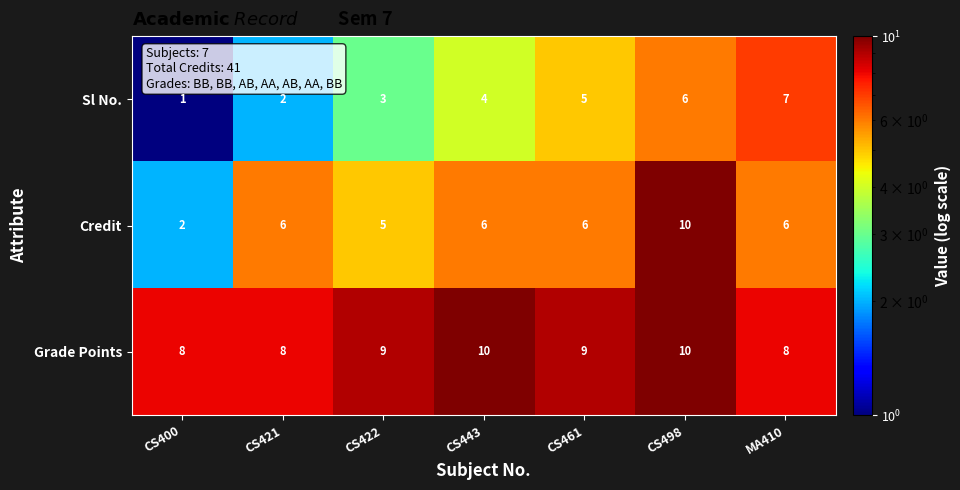

True or false: Sl No. has a value of 2 at CS498.

False